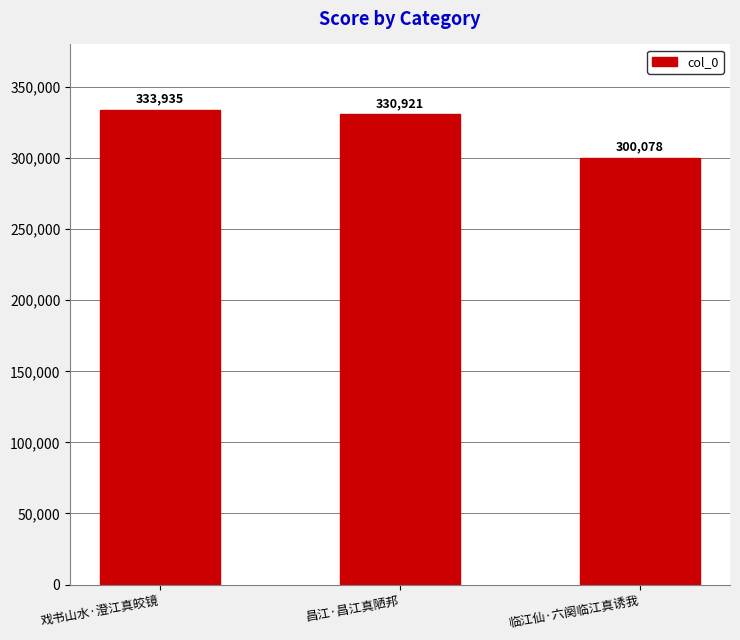

List the labels in order of value, smallest first.

临江仙·六阕临江真诱我, 昌江·昌江真陋邦, 戏书山水·澄江真皎镜